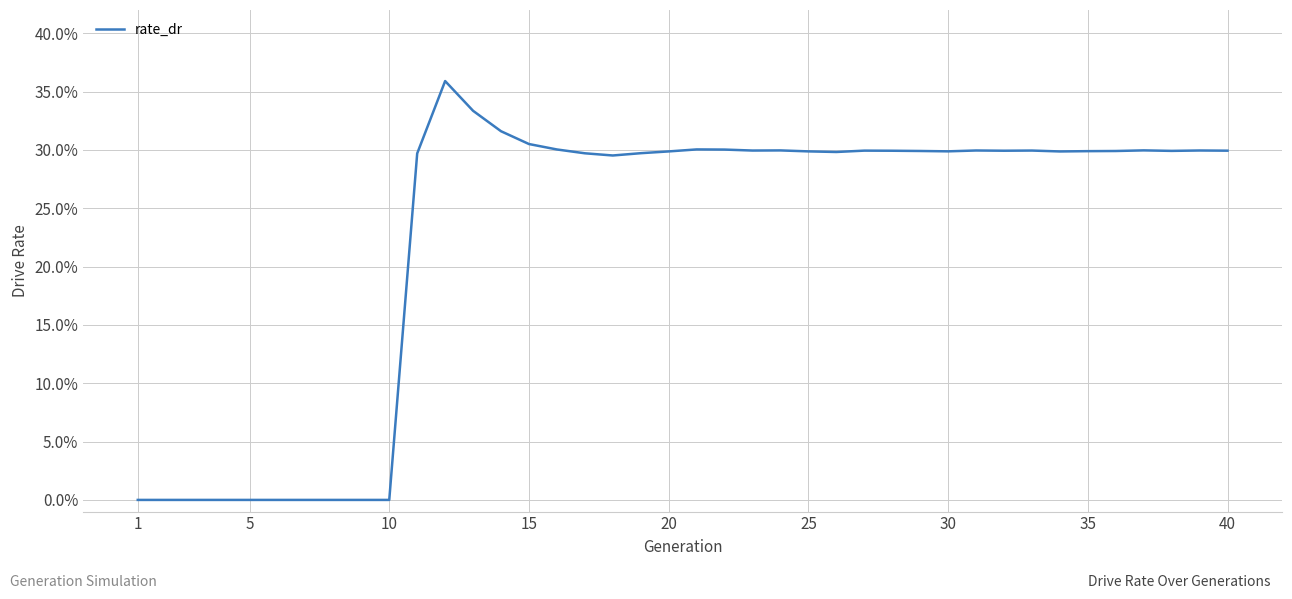

Is this an area chart (filled region under the line)?

No